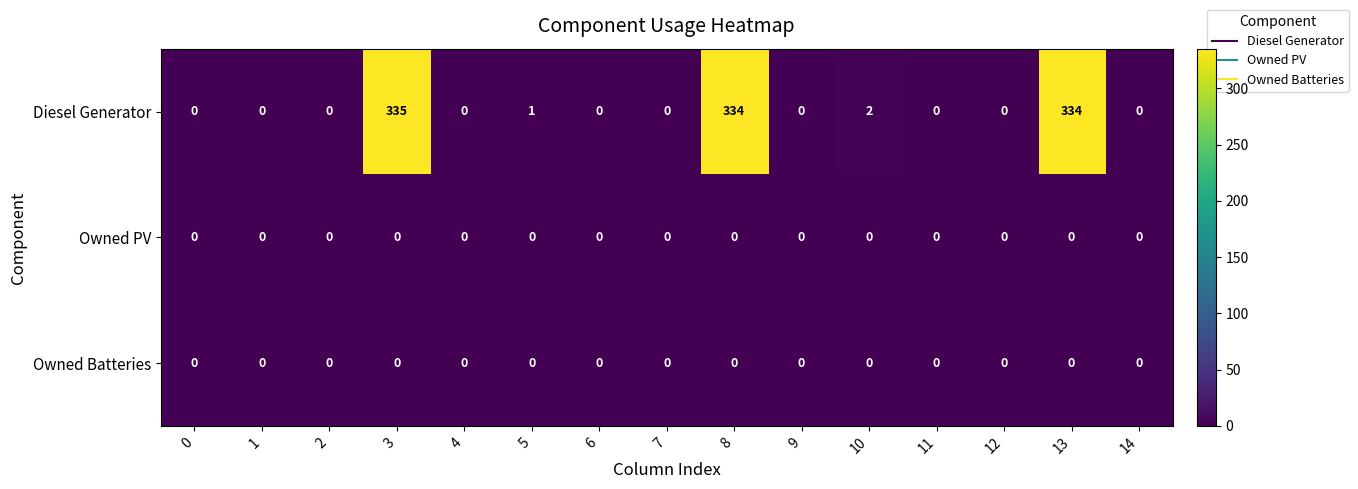

What is the difference between the highest and lowest values at 13?

334